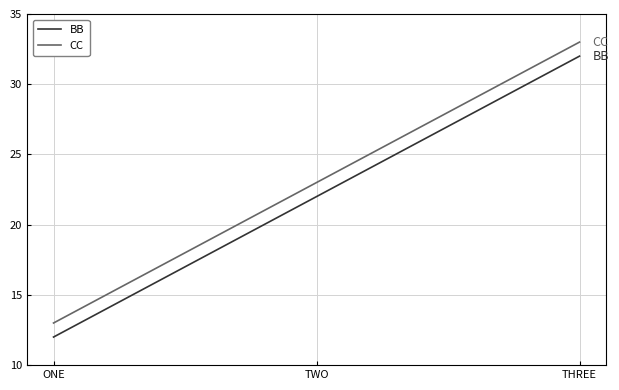

Does the chart display data point markers on the line(s)?

No